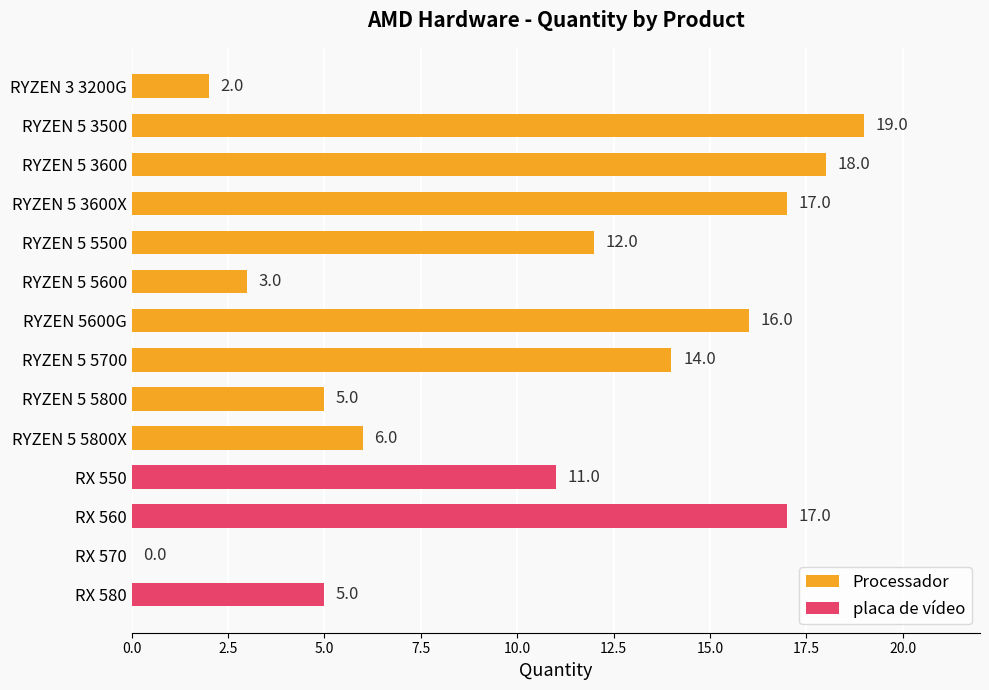

The value at RYZEN 5 5500 is 5. True or false?

False